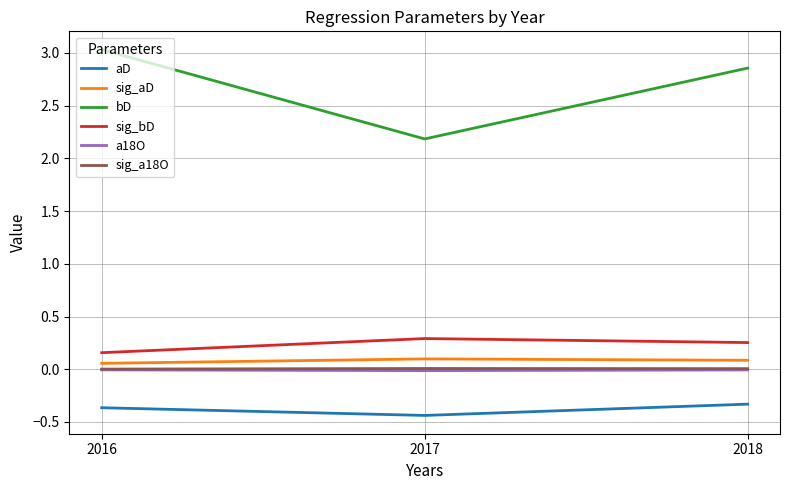

At which category does the chart reach its peak across all series?

2016